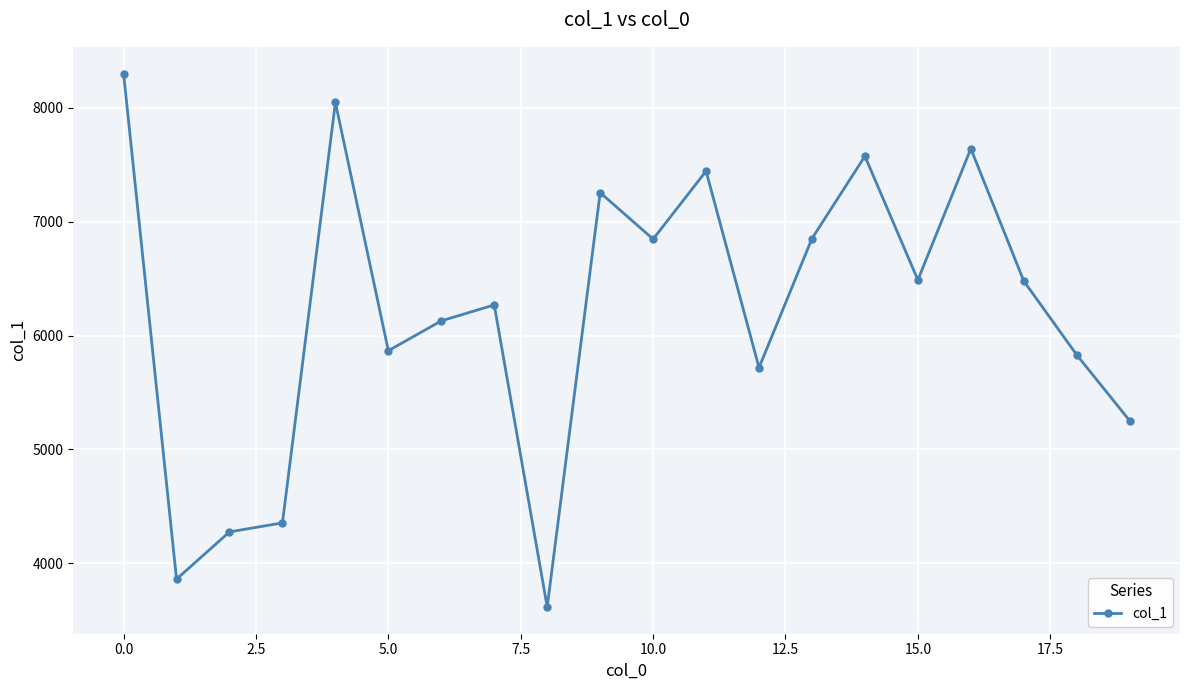

True or false: there are more than 2 points higher than both neighbors.

True